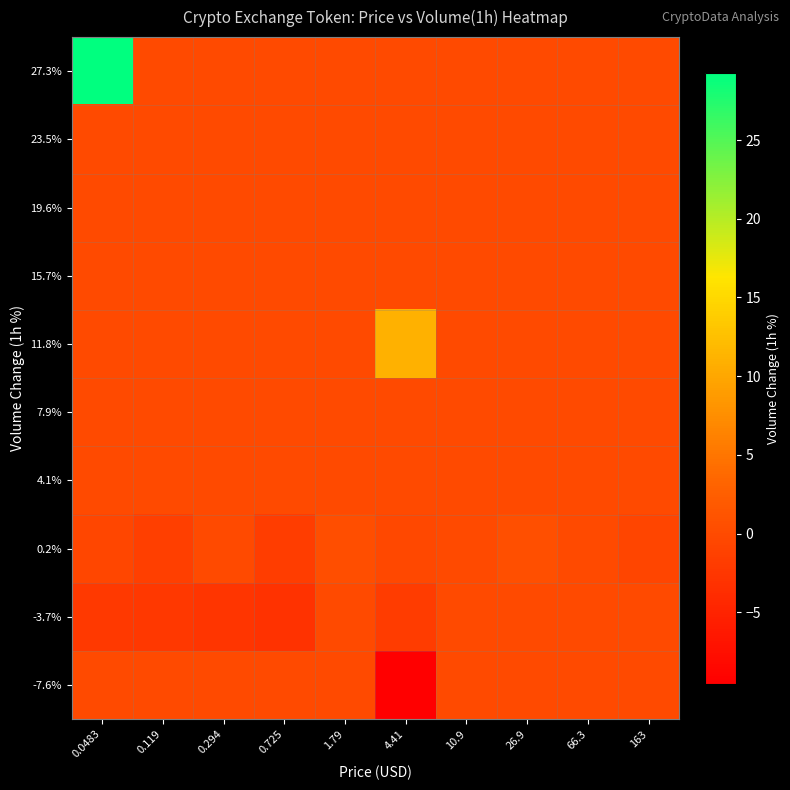

What is the total value across all series at 1.79?

0.3